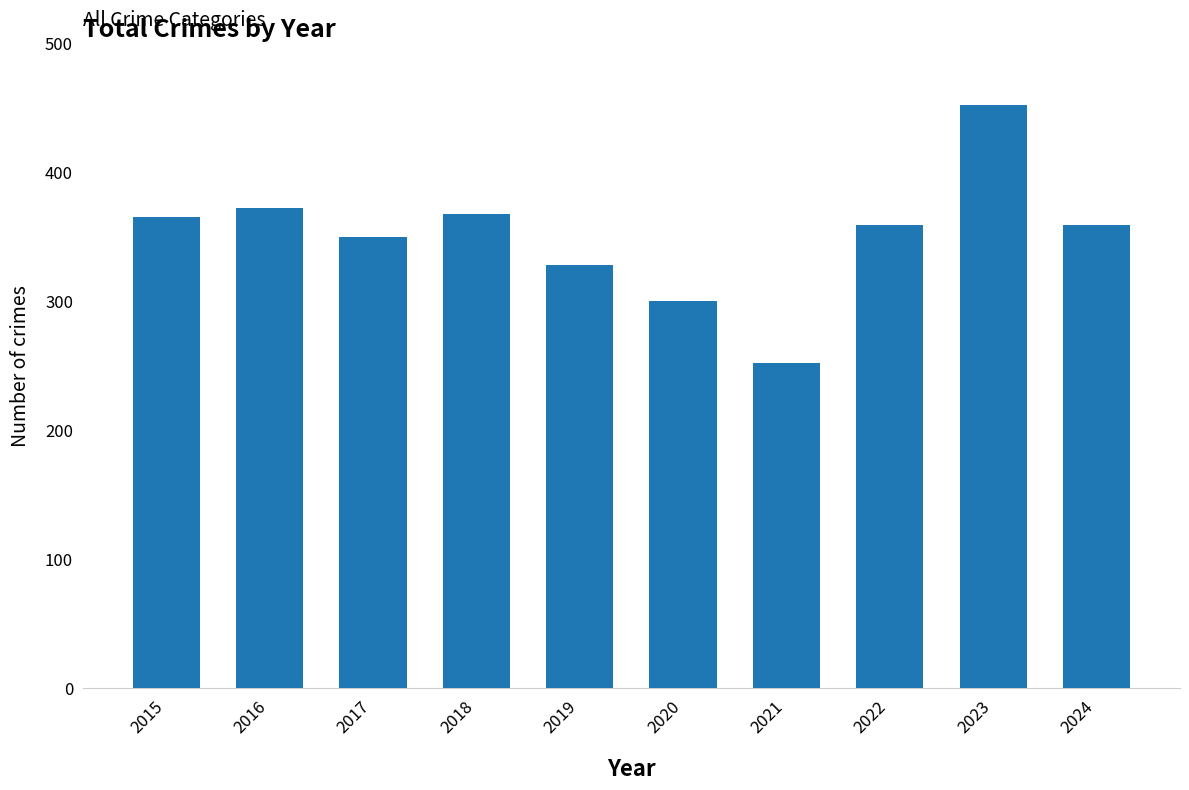

Reading left to right, list all the values displayed in this chart.

365	372	350	368	328	300	252	359	452	359